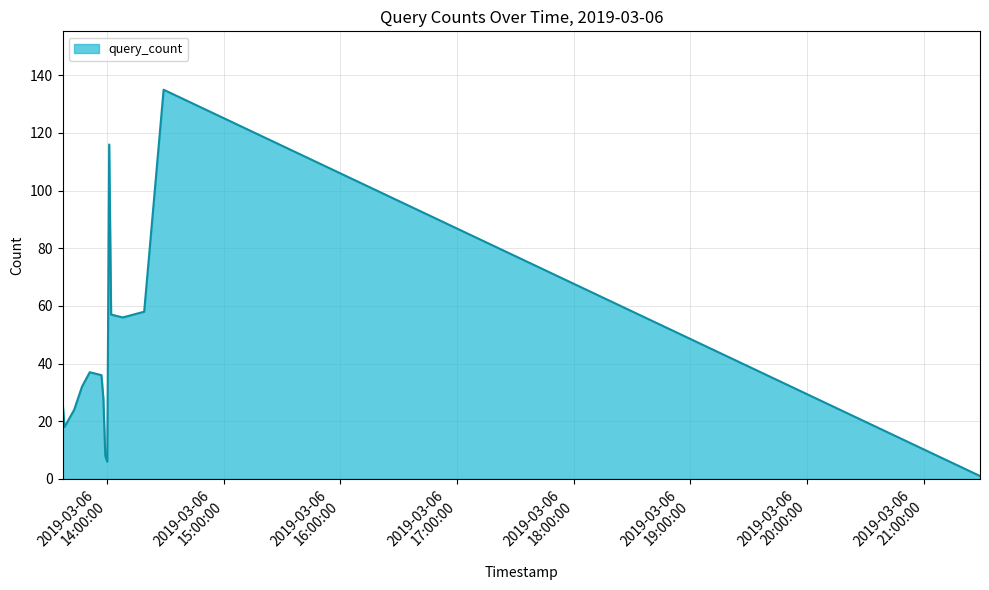

What is the difference between the maximum and minimum values?

134